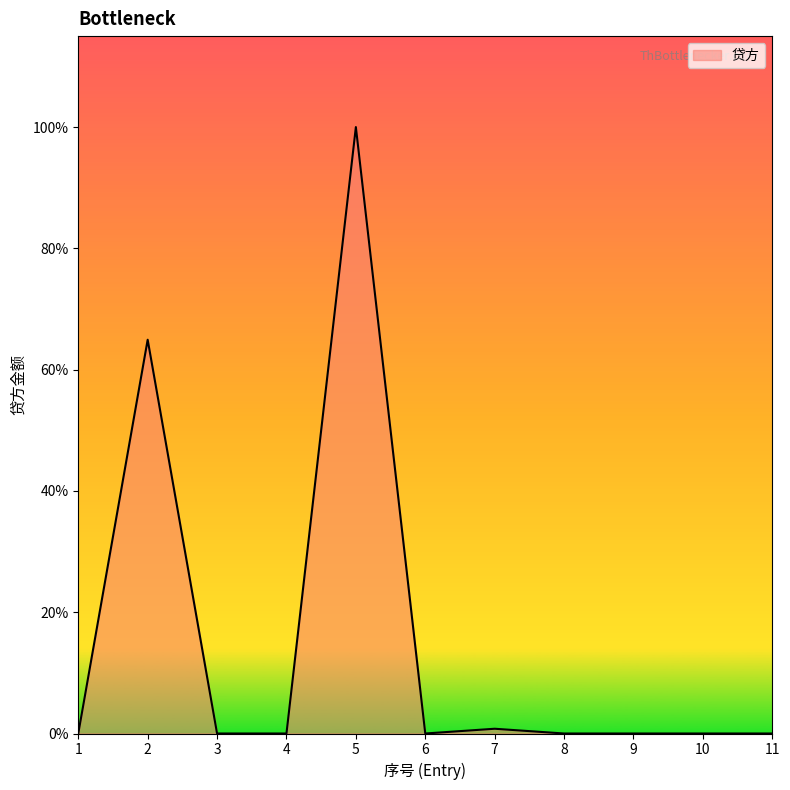

Does the chart have visible grid lines?

No